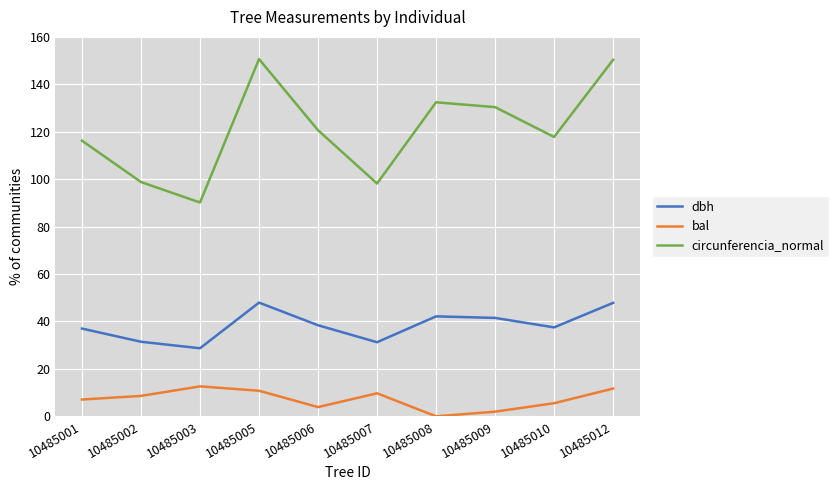

How many categories are shown in the chart?

10